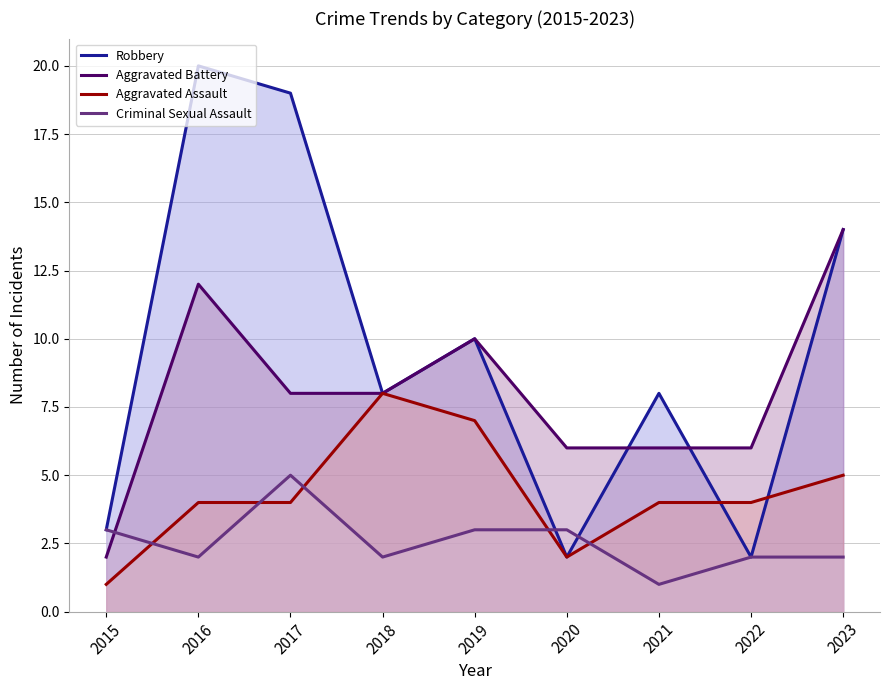

How many values in the Criminal Sexual Assault series are below 2?

1